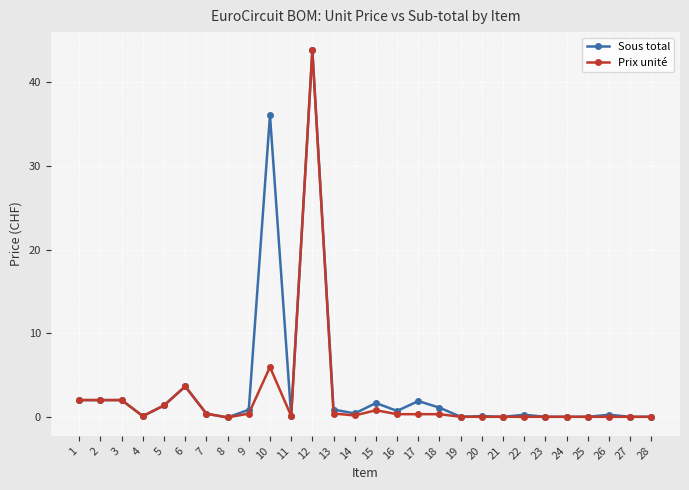

True or false: Sous total has more than 1 points higher than both neighbors.

True